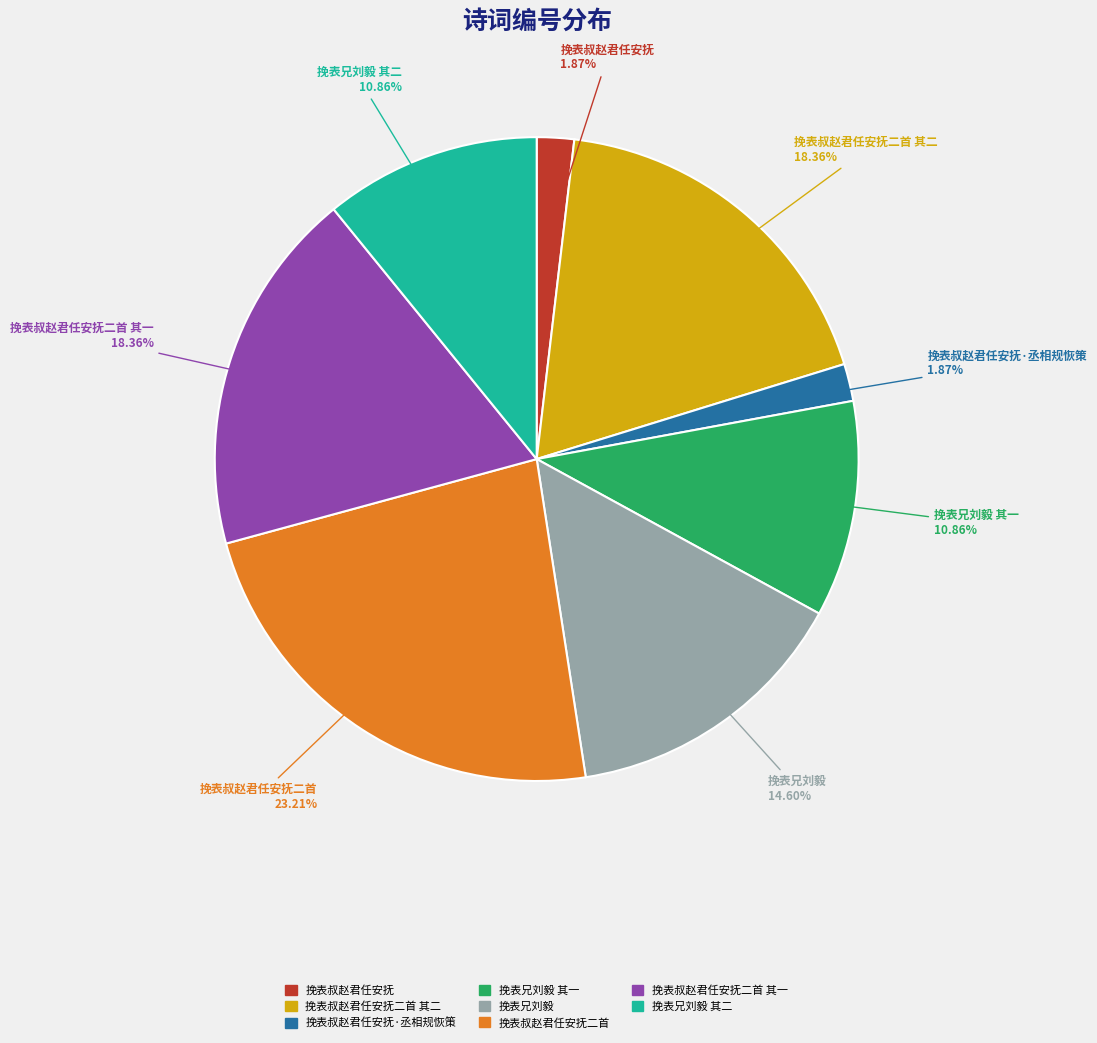

Is there any slice that represents more than half of the pie?

No